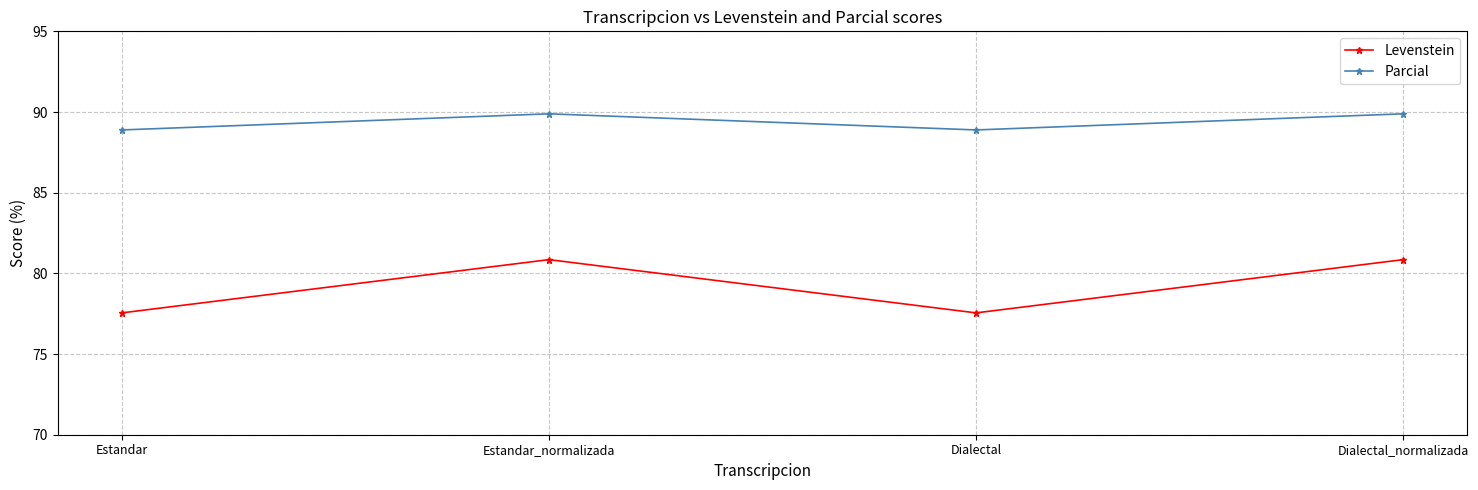

Which series has the widest spread of values?

Levenstein